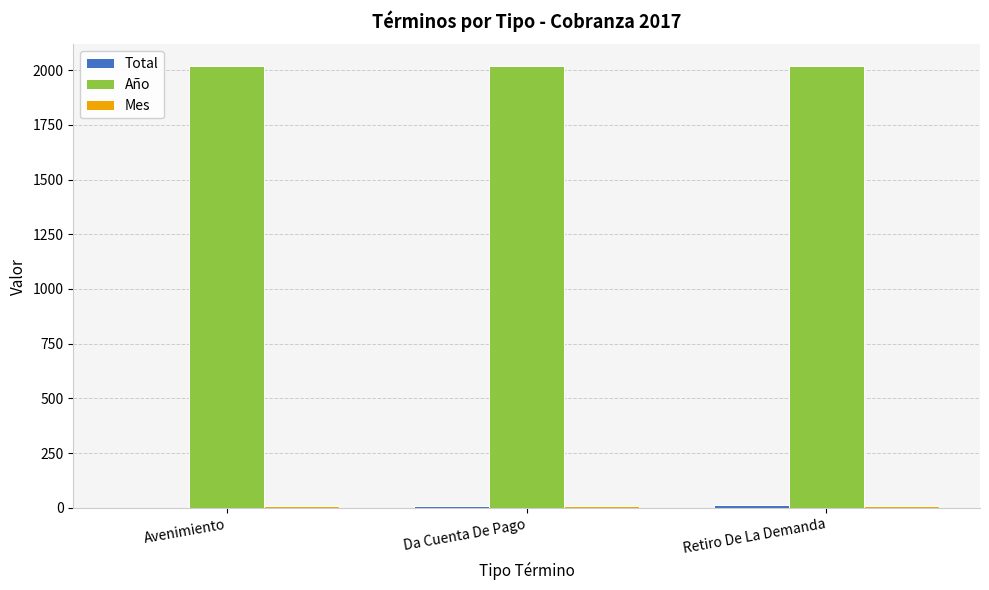

Which series has the largest total across all categories?

Año